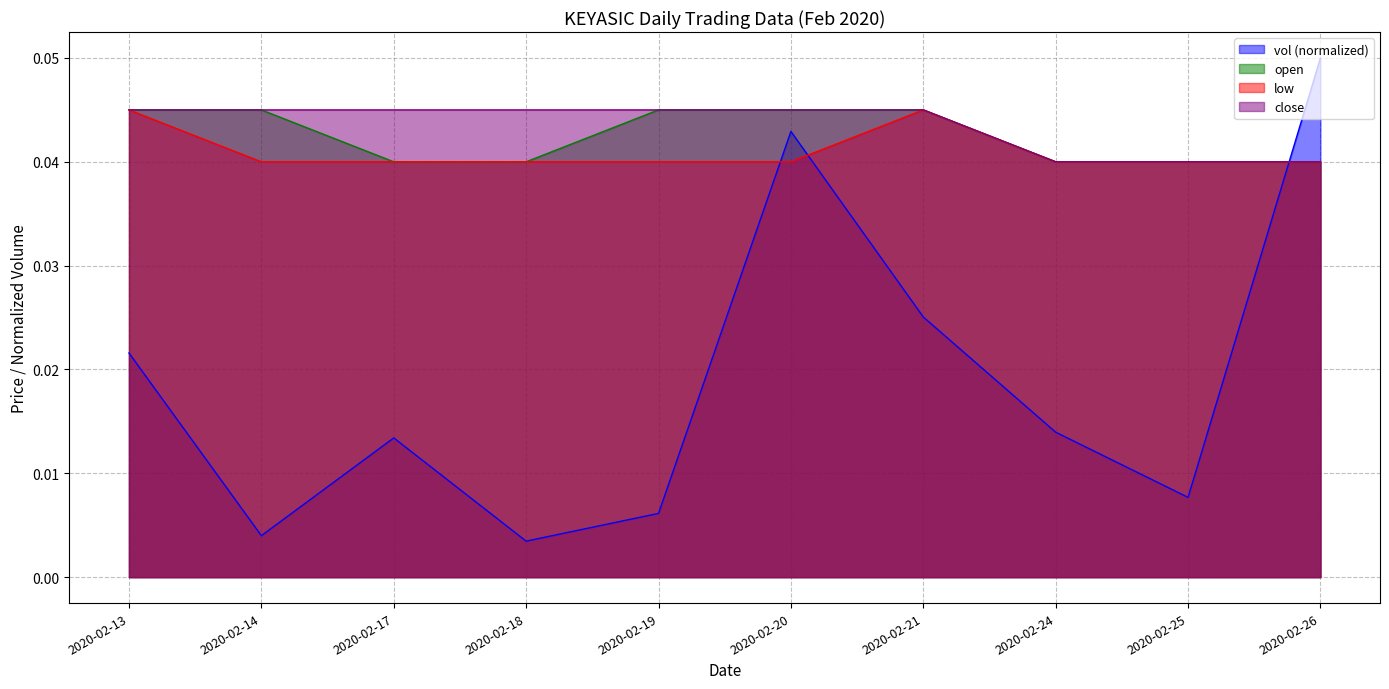

Where is open nearest to the value 0?

2020-02-17